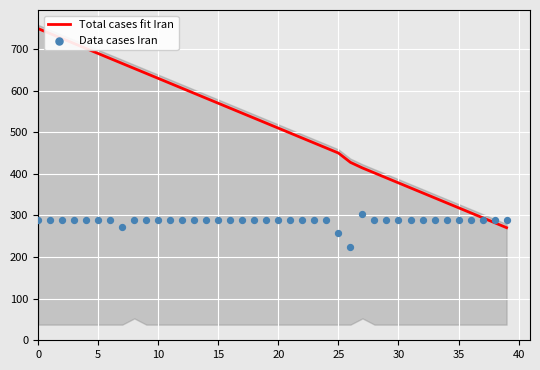

What are all the series names shown in the legend?

Total cases fit Iran, Data cases Iran